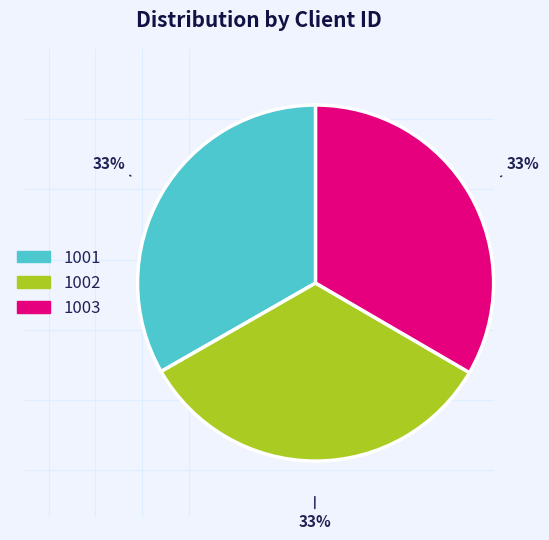

To the nearest percent, what percentage of the pie is 1003?

33%